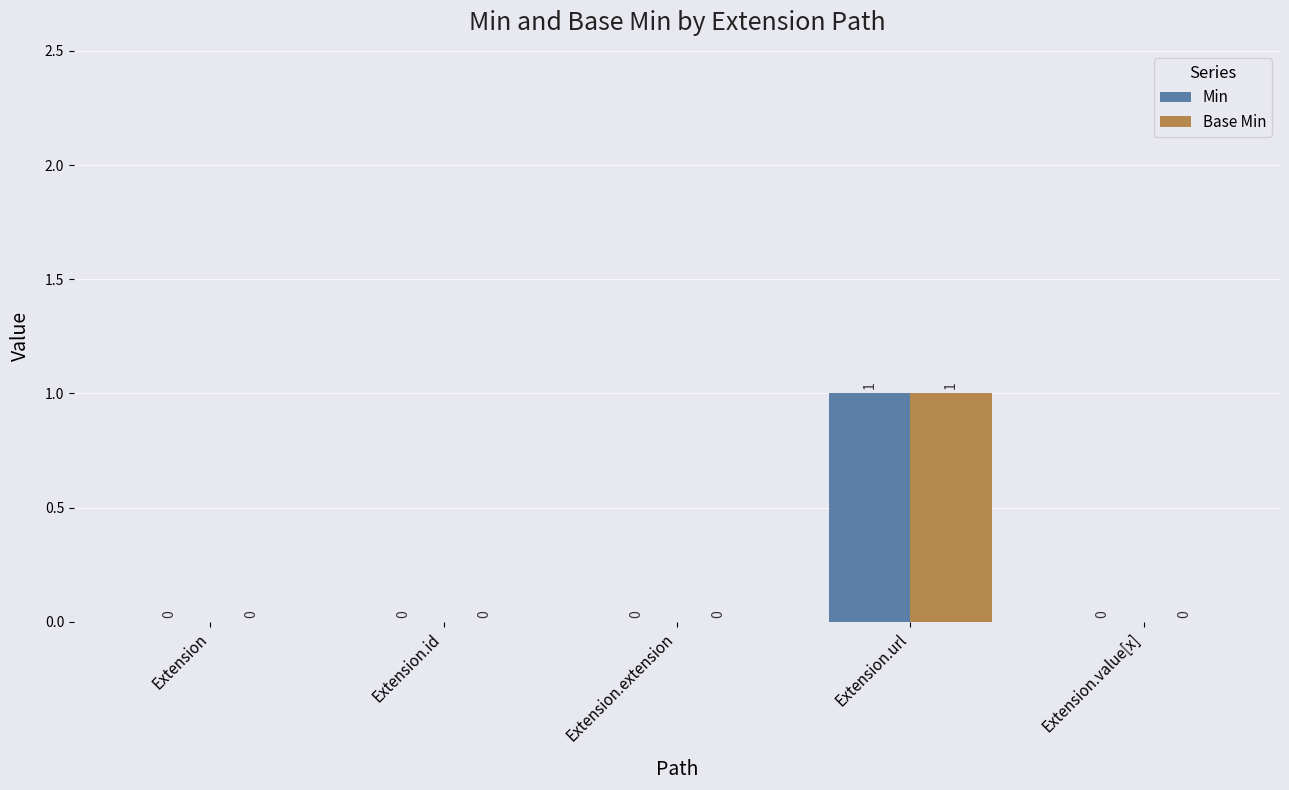

What are all the series names shown in the legend?

Min, Base Min